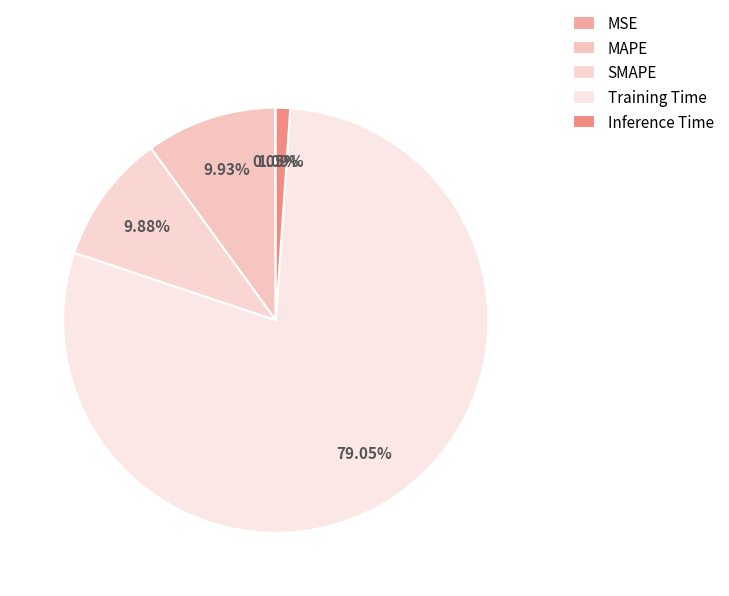

Which category has the smallest portion of the pie?

MSE